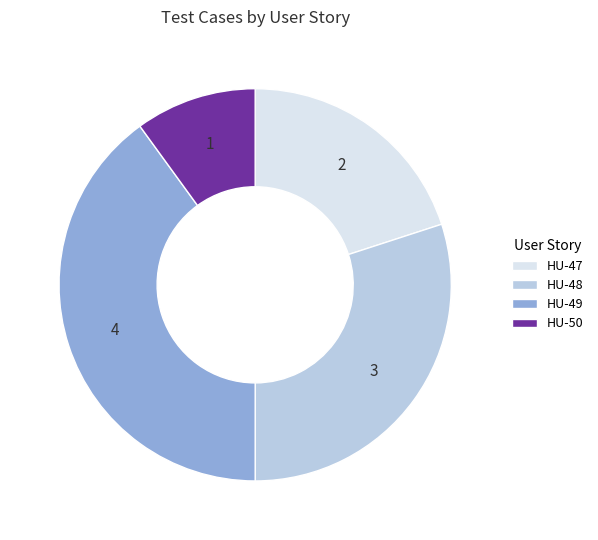

Rank the categories by value from lowest to highest.

HU-50, HU-47, HU-48, HU-49